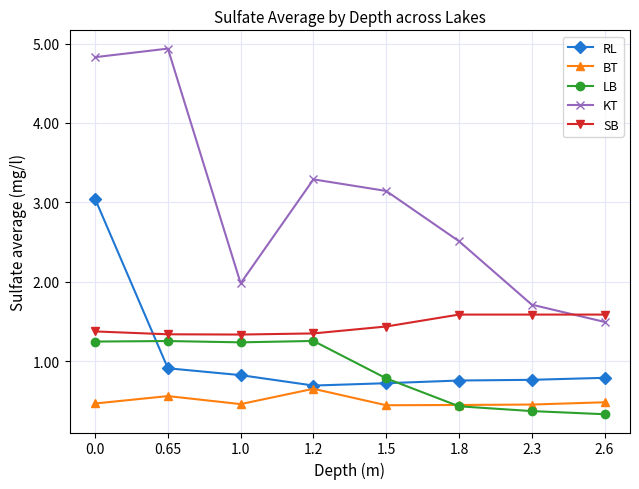

What is the minimum value for SB?

1.3